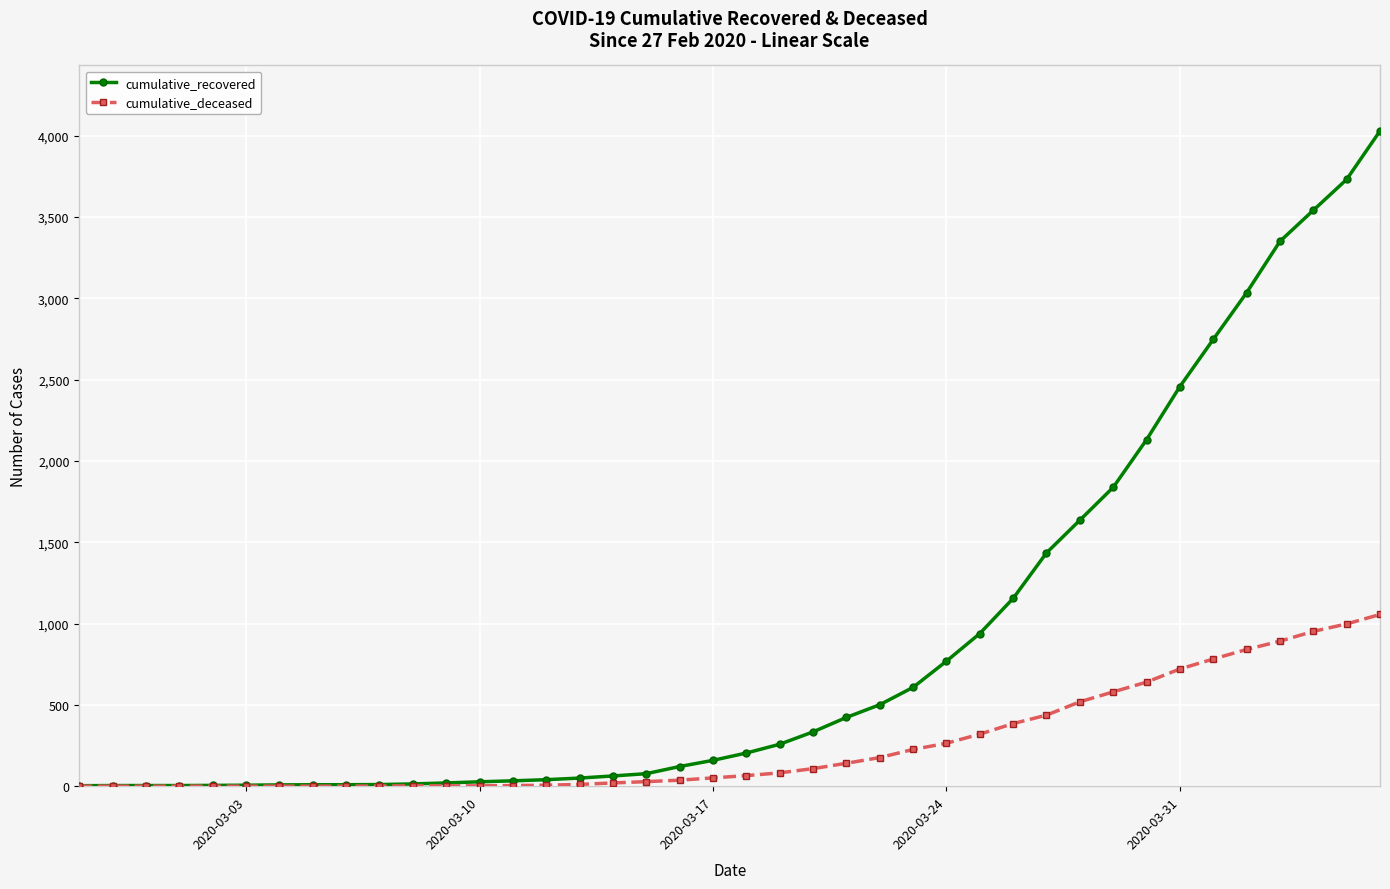

Which series has the largest range (max minus min)?

cumulative_recovered